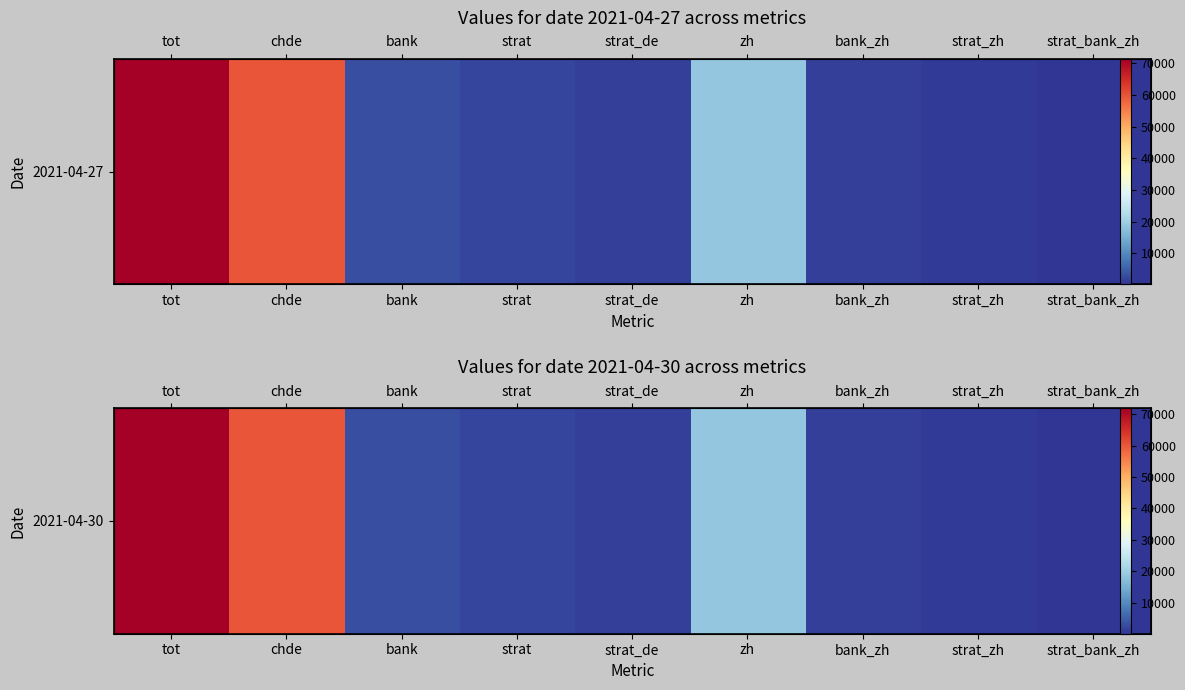

Approximately how many times larger is the value at tot compared to strat_bank_zh?

361.0